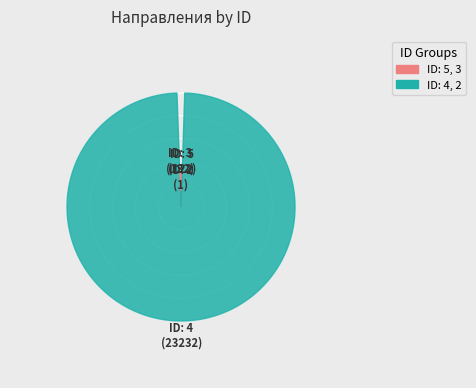

Does 3 represent more than half of the total?

No